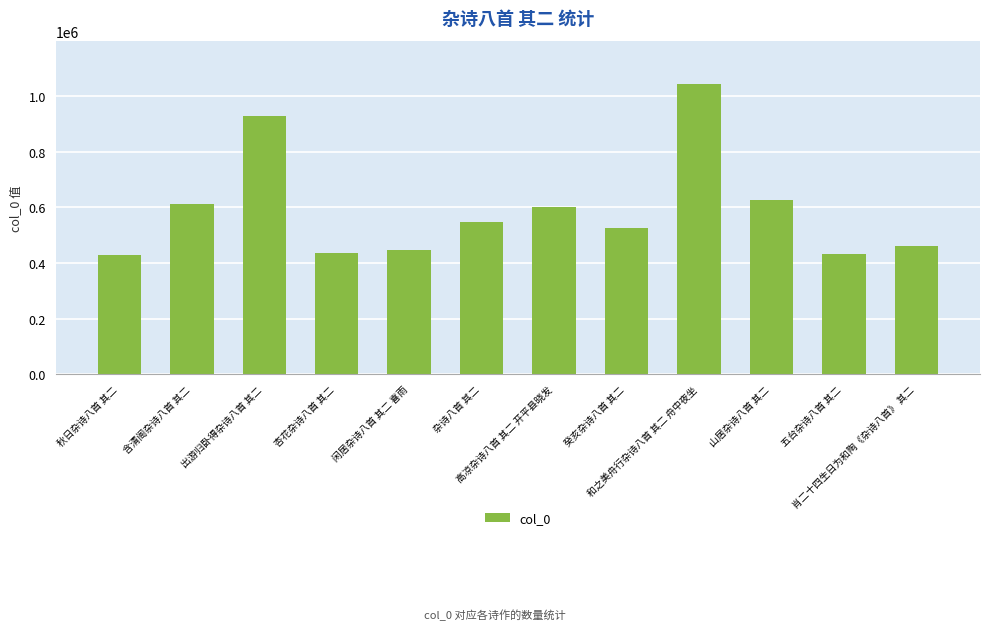

What is the average value?

590540